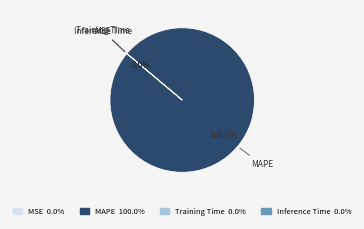

Is there a majority slice in this chart?

Yes